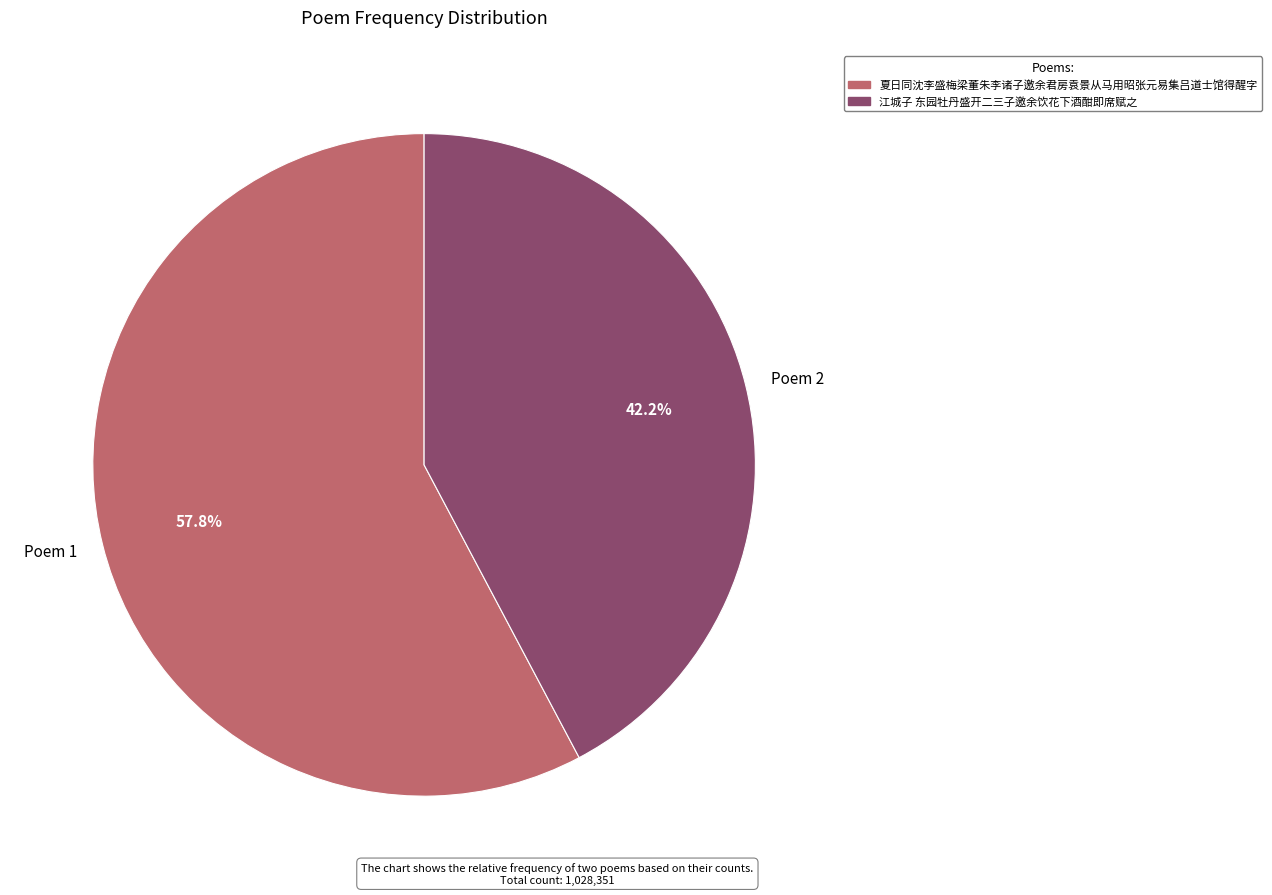

Which slice is the largest?

夏日同沈李盛梅梁董朱李诸子邀余君房袁景从马用昭张元易集吕道士馆得醒字